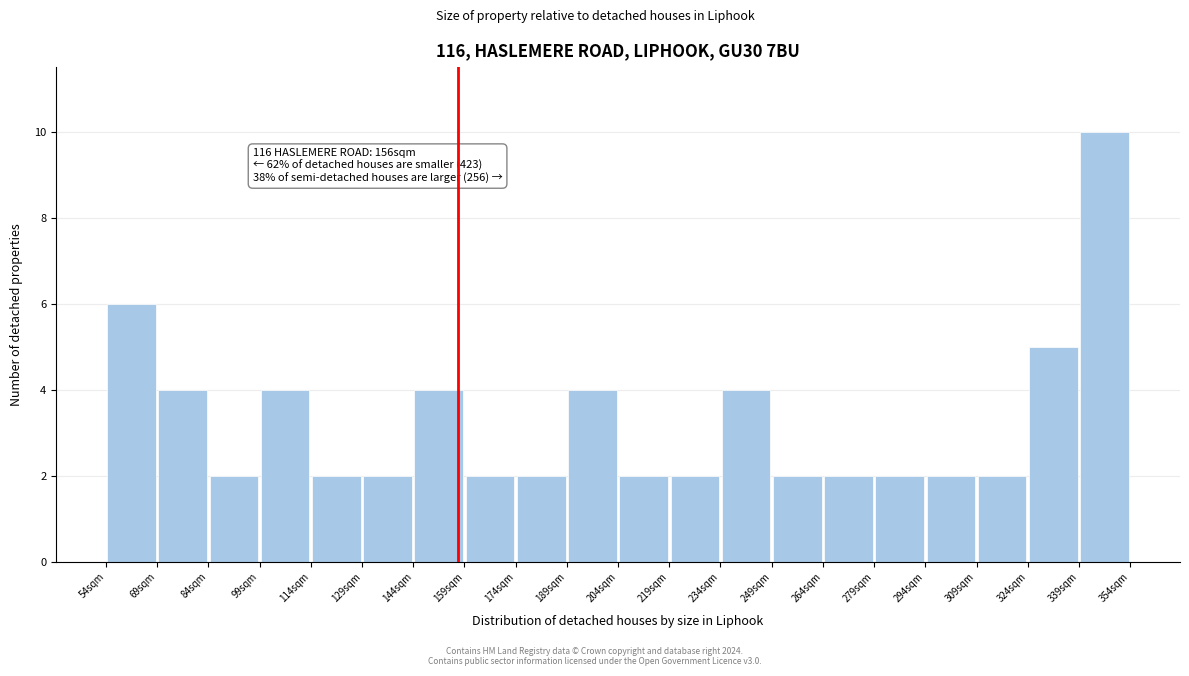

Over which range of the x-axis is the bar tallest?

339 to 354